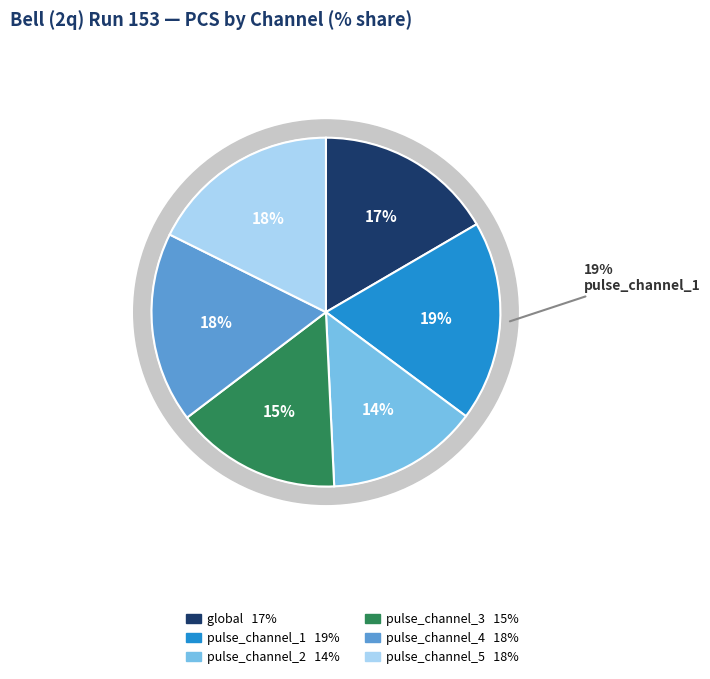

To the nearest percent, what portion does pulse_channel_1 represent?

19%